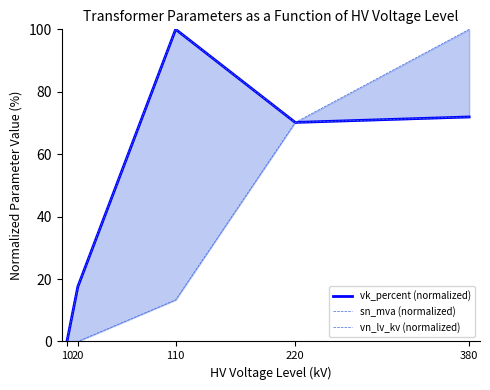

Does the chart have visible grid lines?

No